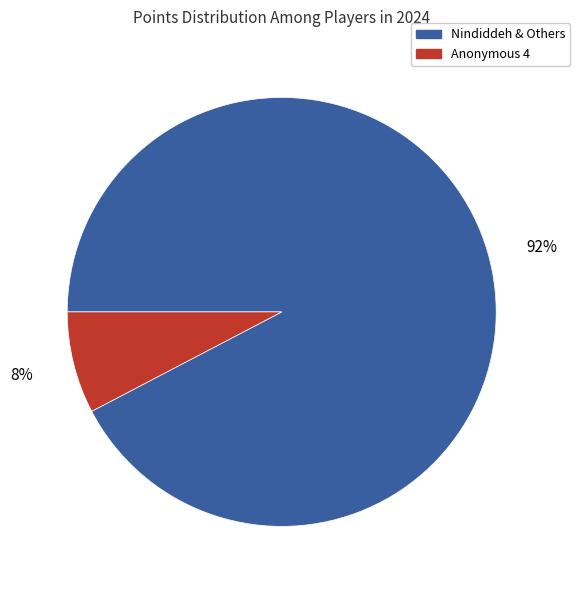

To the nearest percent, what is the average slice percentage?

50%